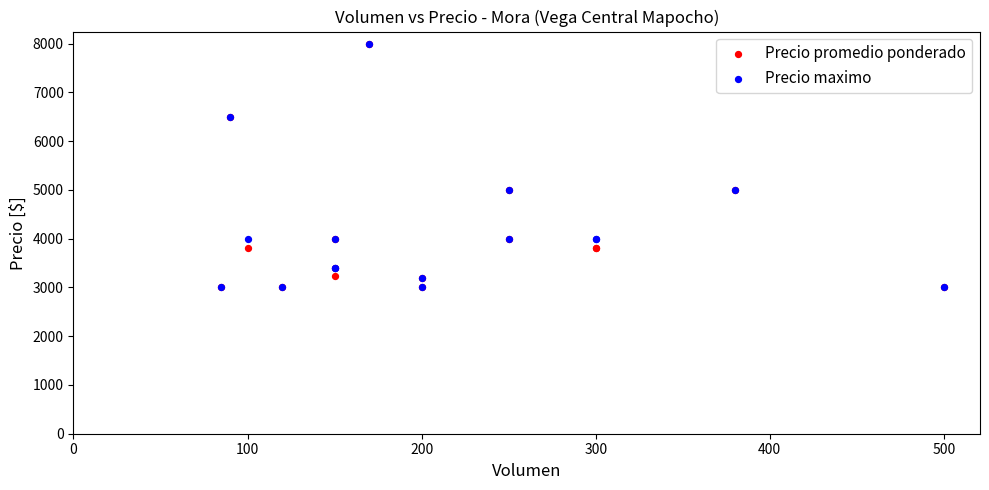

What are all the series names shown in the legend?

Precio promedio ponderado, Precio maximo